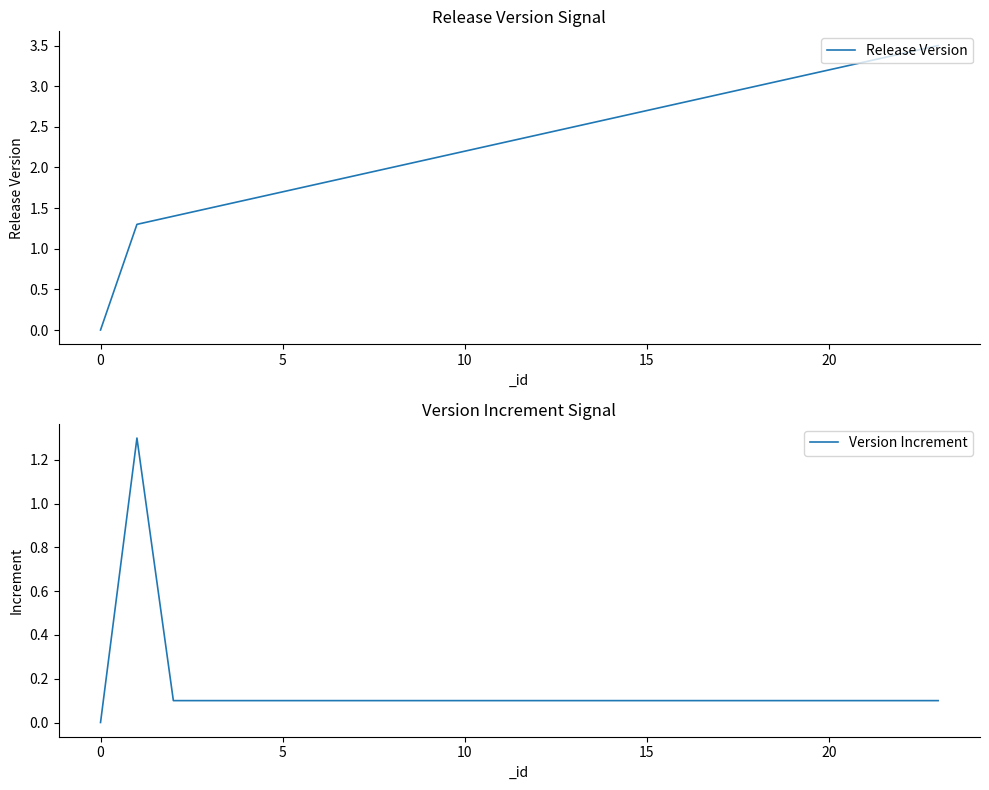

True or false: Release Version and Version Increment intersect in this chart.

False